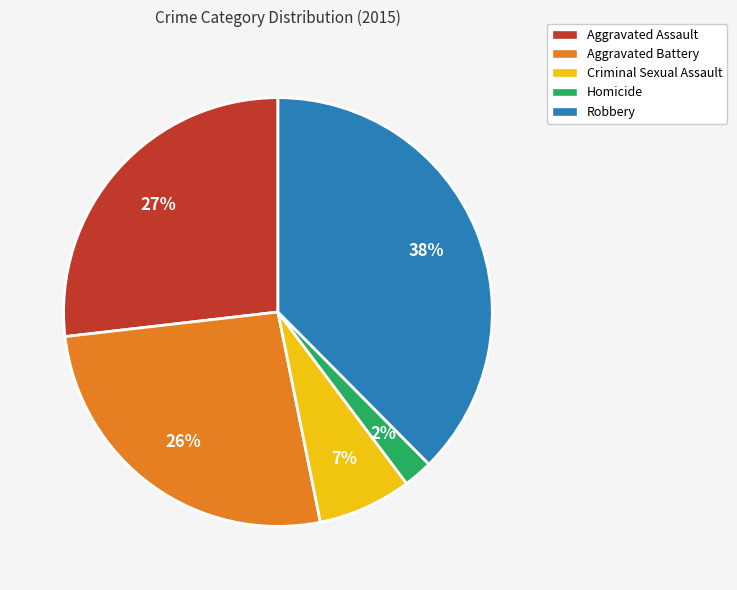

The Homicide slice represents 2% of the pie. True or false?

True